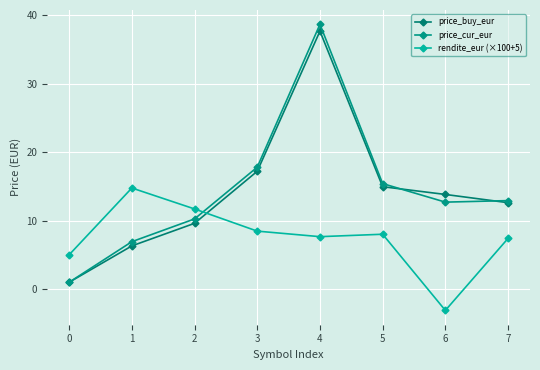

Does the chart have visible grid lines?

Yes